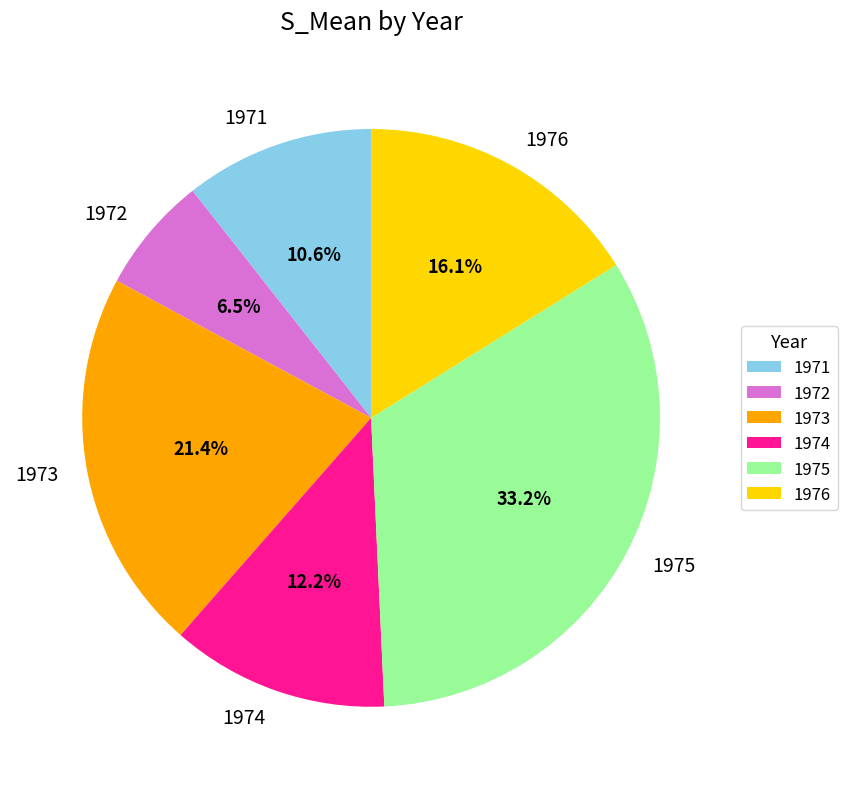

Does 1973 represent more than half of the total?

No